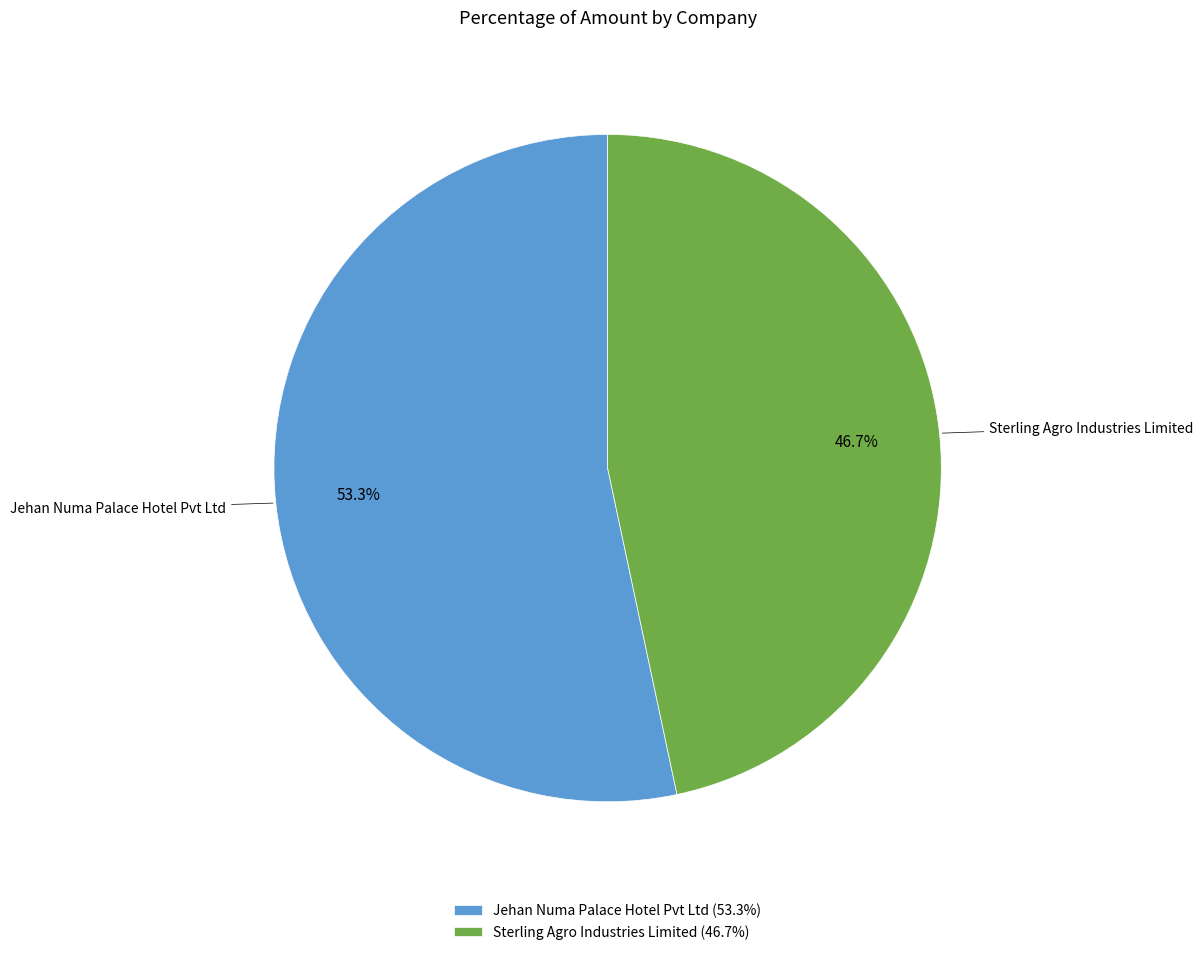

Which slice represents more than half of the pie?

Jehan Numa Palace Hotel Pvt Ltd